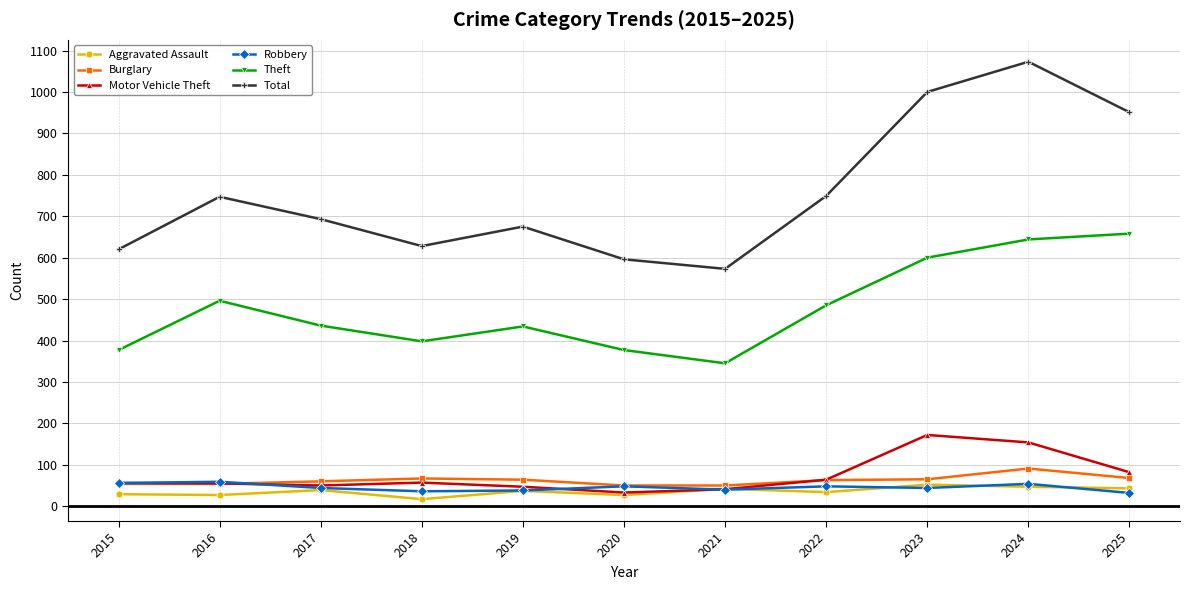

True or false: Burglary has more than 1 interior local peaks.

True